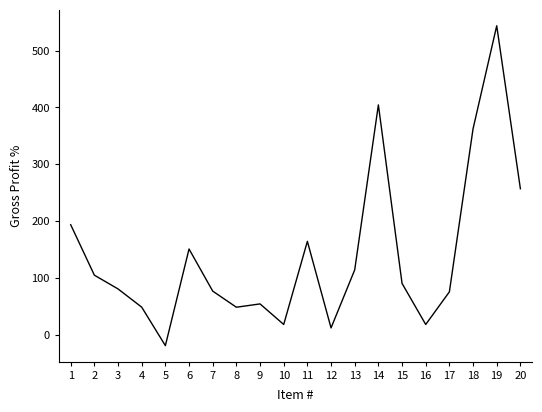

Approximately how many times larger is the value at 2 compared to 3?

1.3